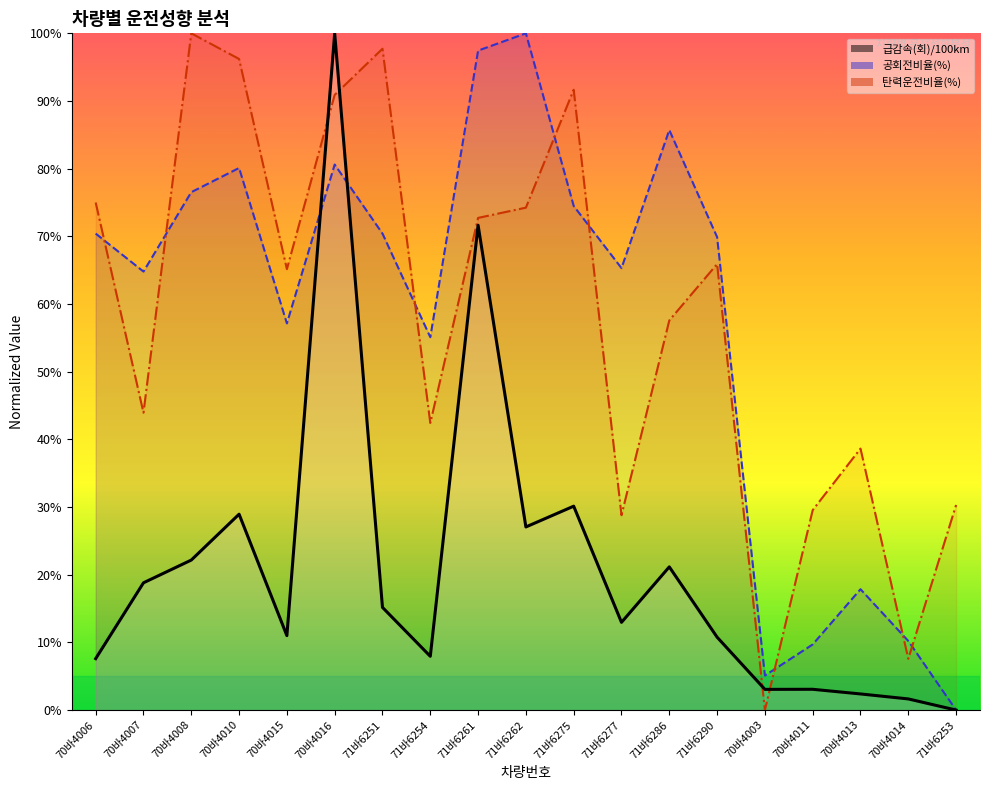

At which category does the chart reach its minimum across all series?

71바6253